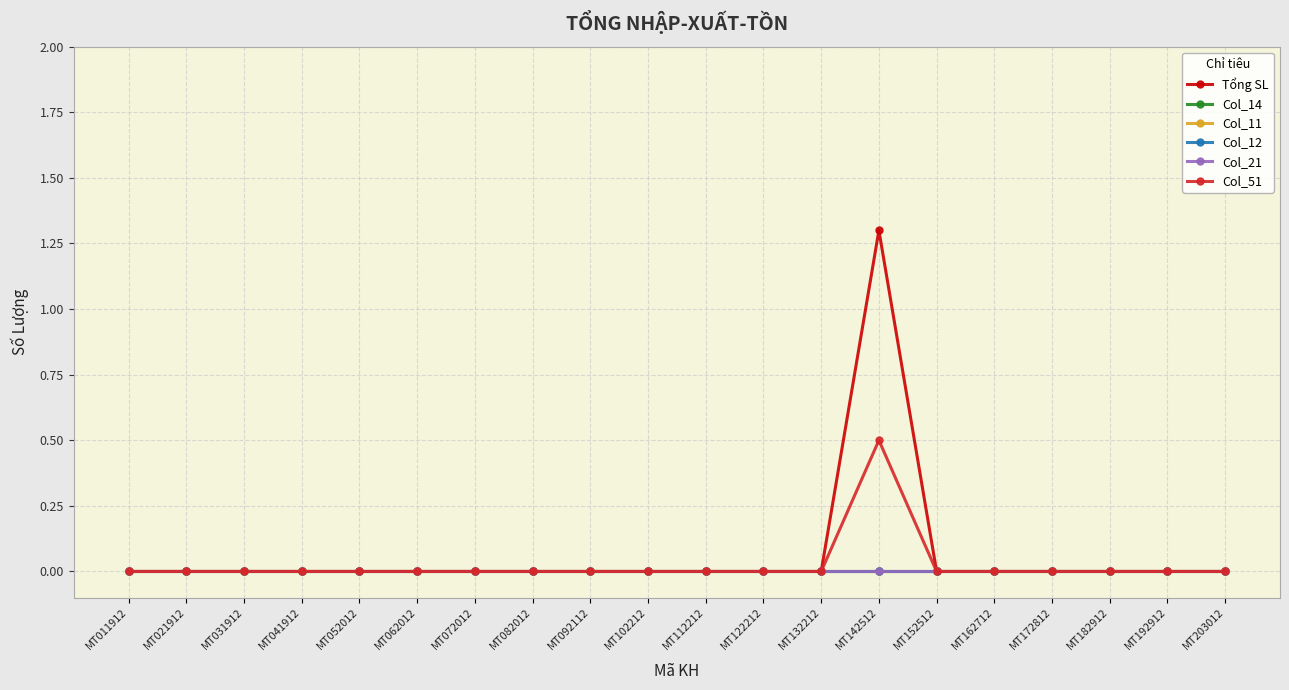

Does the chart display data point markers on the line(s)?

Yes